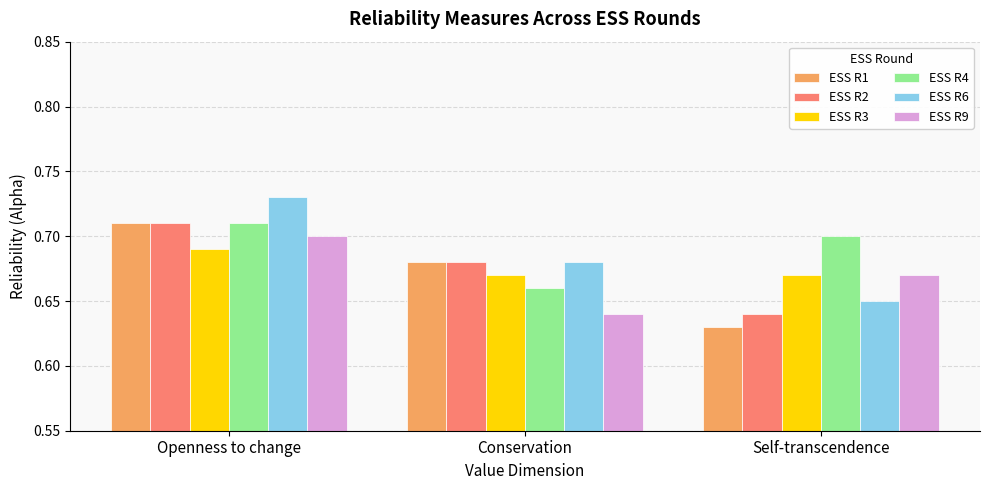

List the labels in order of ESS R6 value, smallest first.

Self-transcendence, Conservation, Openness to change